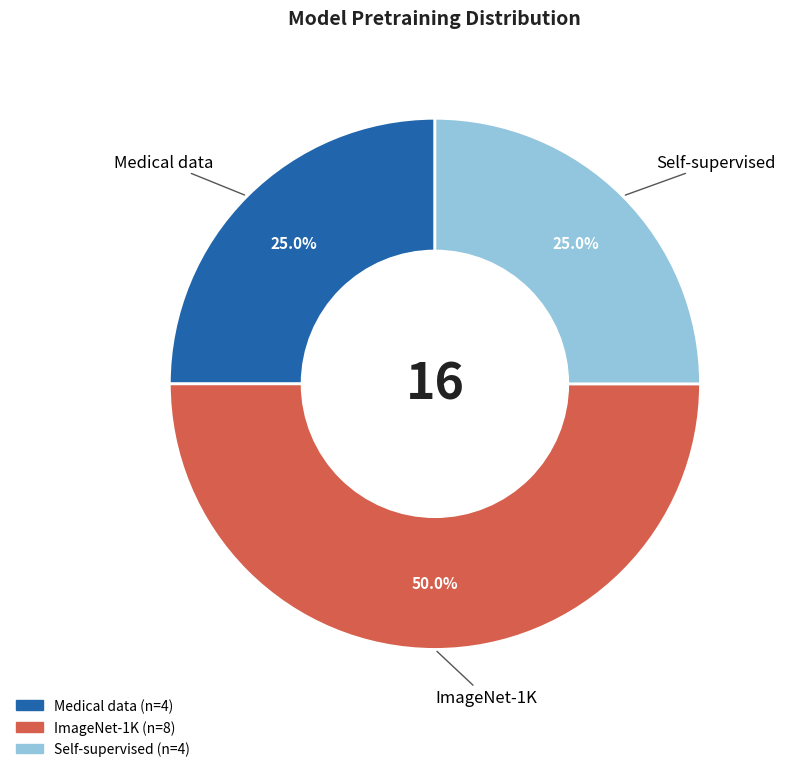

How many slices are in this pie chart?

3